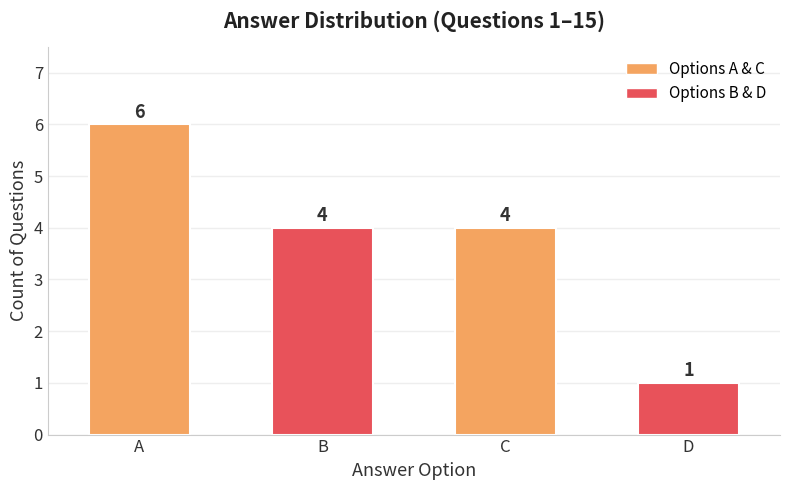

What is the value of the 3rd bar from the left?

4